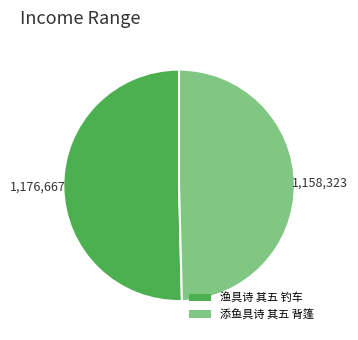

What is the largest slice in the pie chart?

渔具诗 其五 钓车